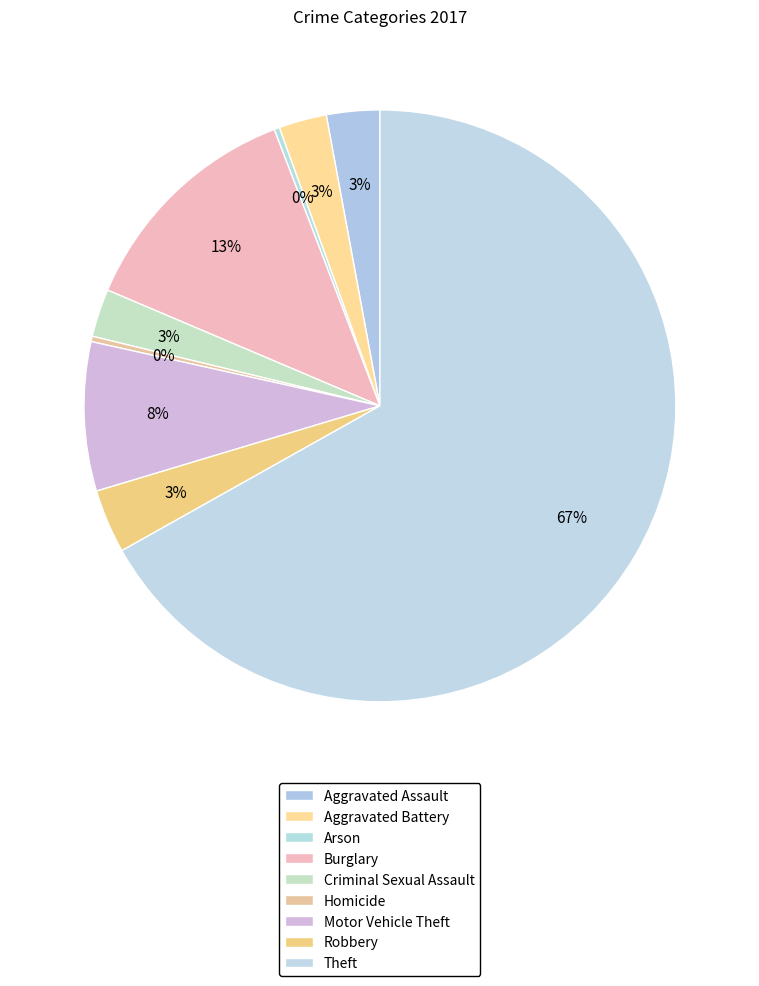

Count the number of slices in the pie.

9